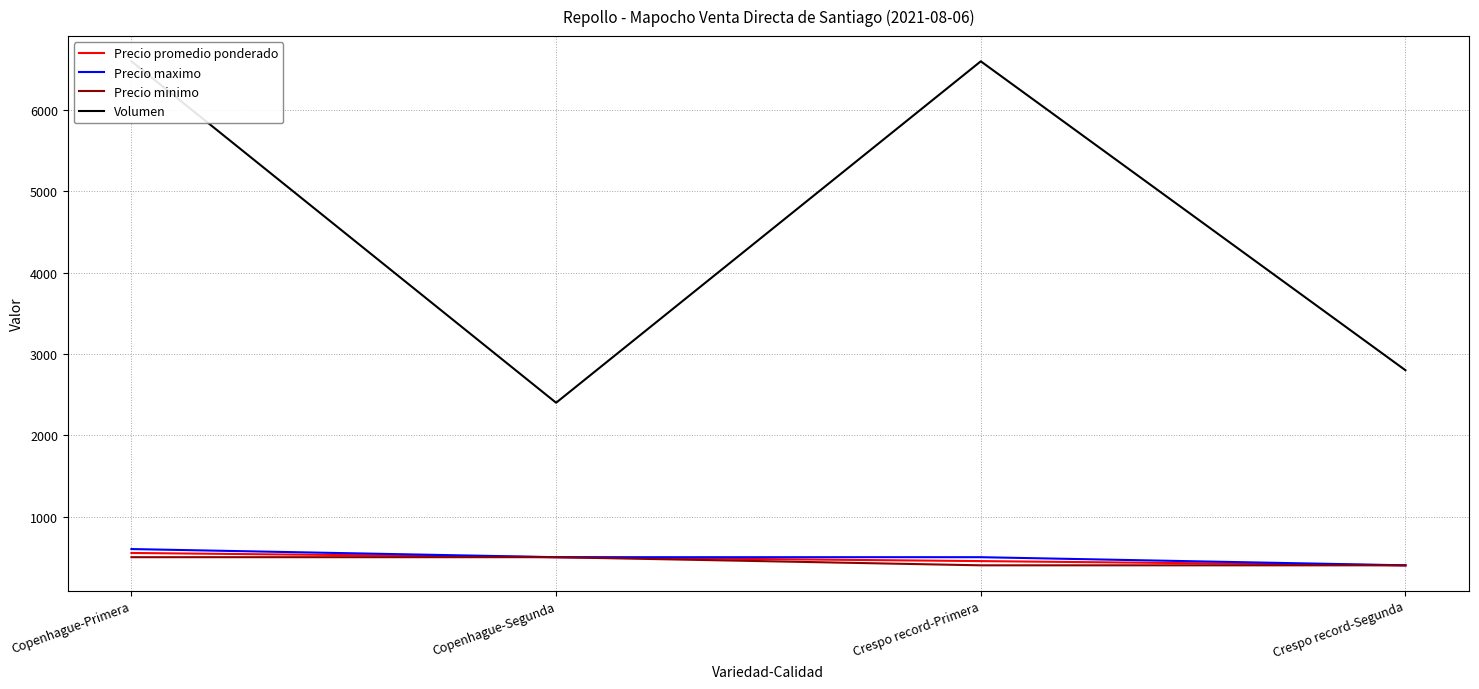

What is the label of the 3rd point from the right?

Copenhague-Segunda